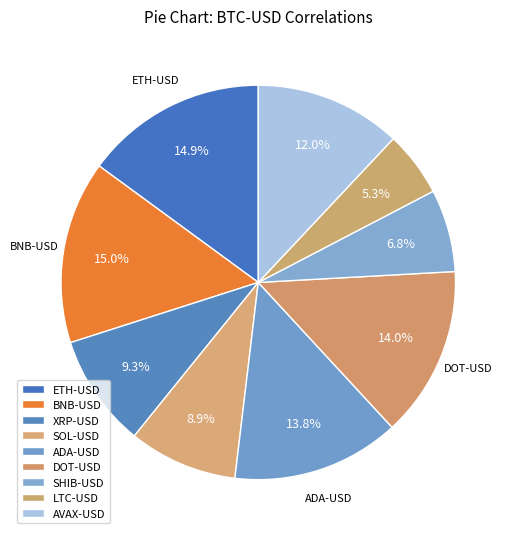

Count the number of slices in the pie.

9